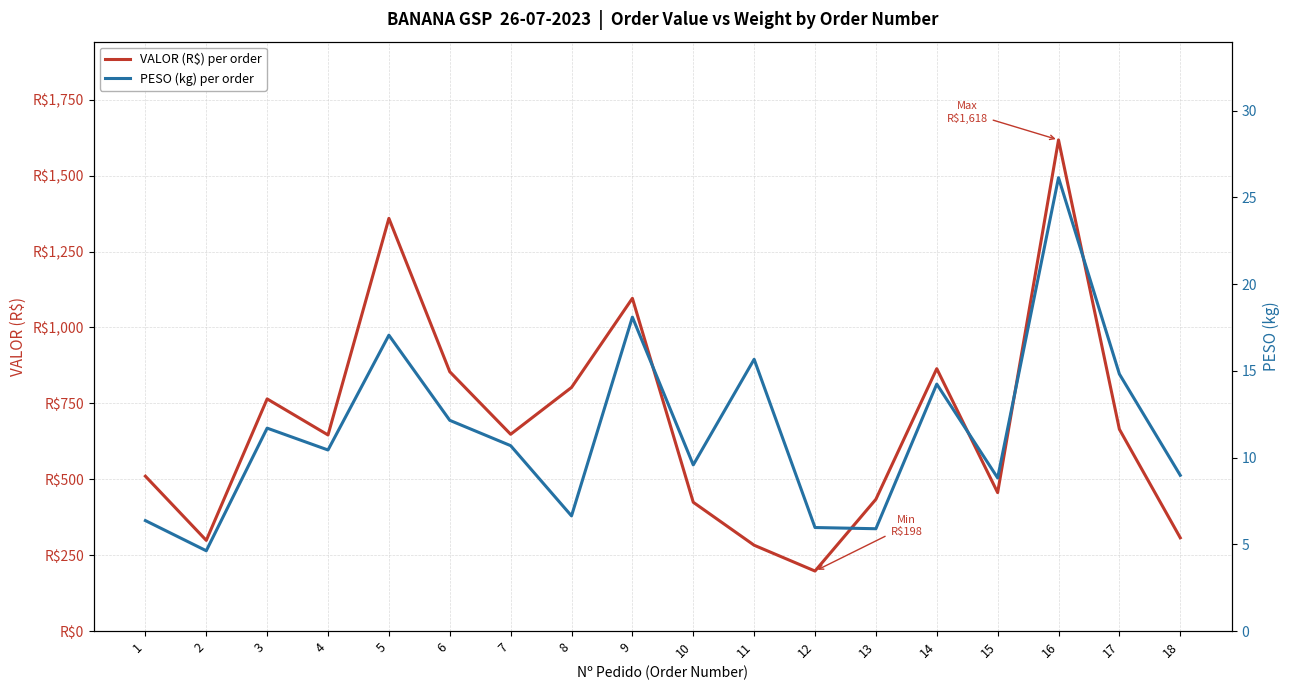

Reading left to right, list all the values displayed in this chart.

VALOR (R$) per order: 510.1	298.7	764.6	645.8	1359.2	854.1	648.1	802.3	1095.8	424.2	282.7	197.7	434.0	864.1	456.0	1617.6	664.7	307.2
PESO (kg) per order: 6.4	4.6	11.7	10.4	17.1	12.2	10.7	6.6	18.1	9.6	15.7	6.0	5.9	14.2	8.8	26.1	14.8	9.0